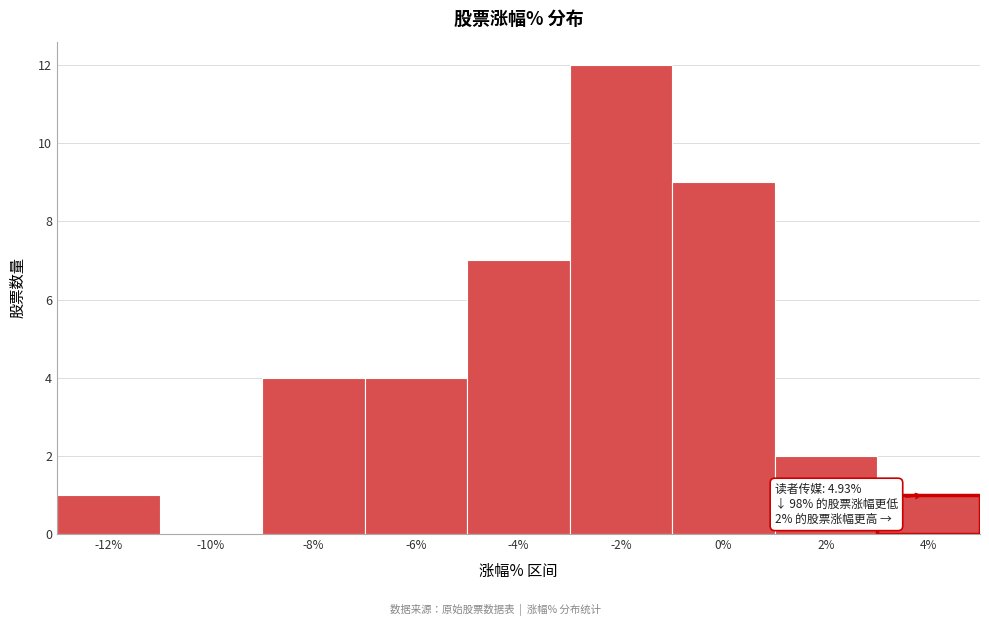

Reading left to right, extract all data points from this chart.

-12%=1	-10%=0	-8%=4	-6%=4	-4%=7	-2%=12	0%=9	2%=2	4%=1